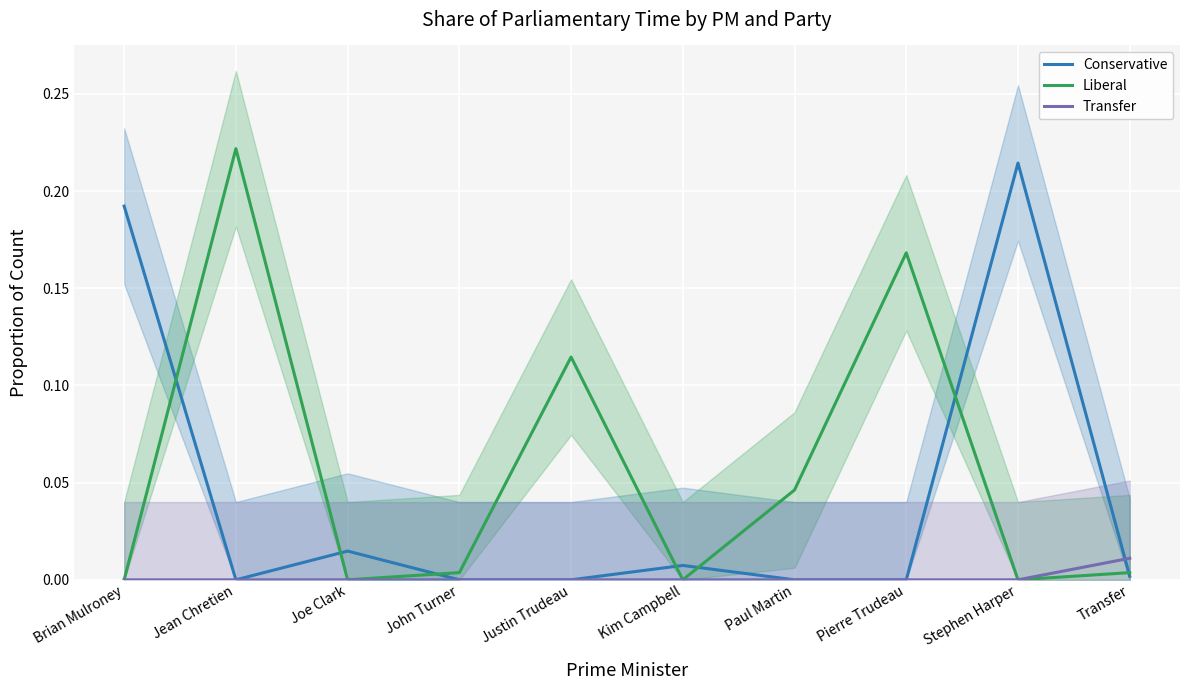

Which series changed the most between Joe Clark and Paul Martin?

Liberal